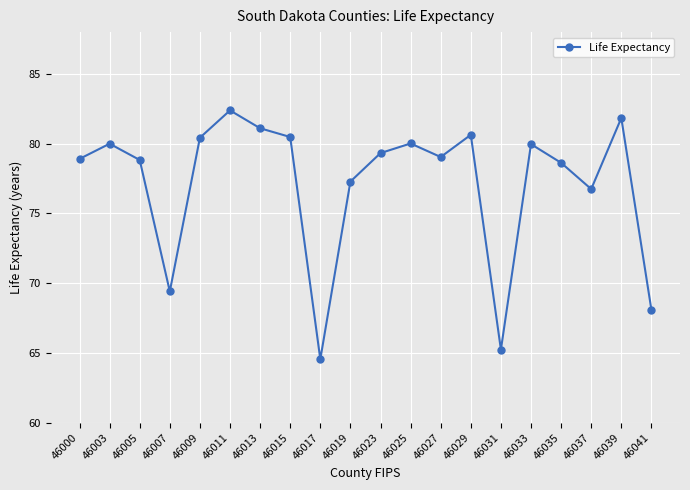

How many distinct data groups are displayed?

1